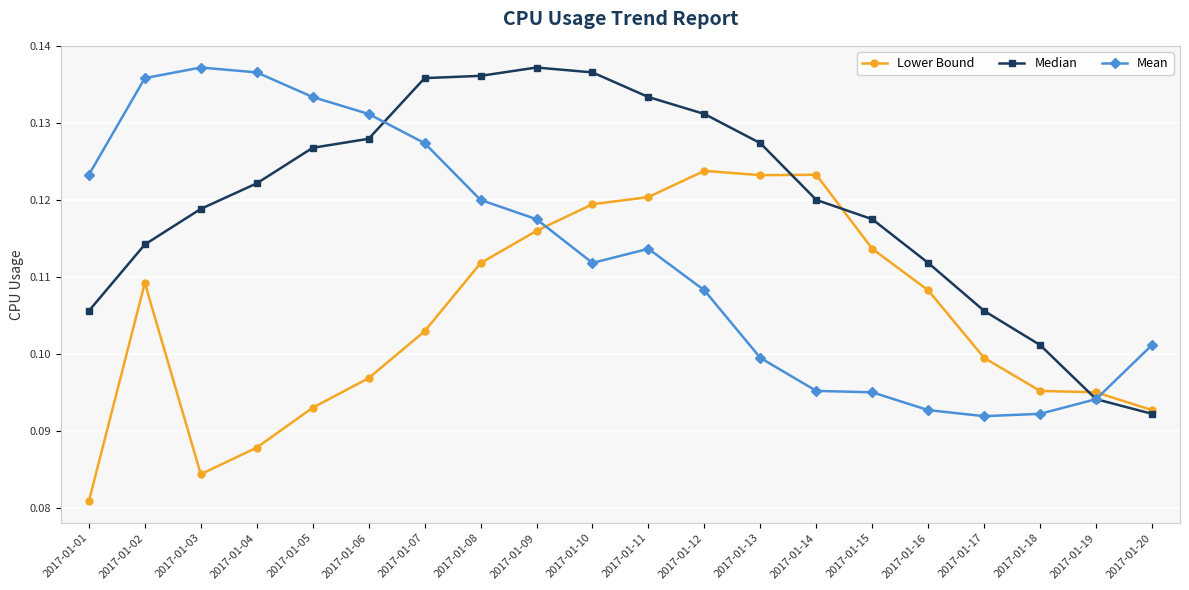

At which label is Lower Bound closest to 0?

2017-01-01